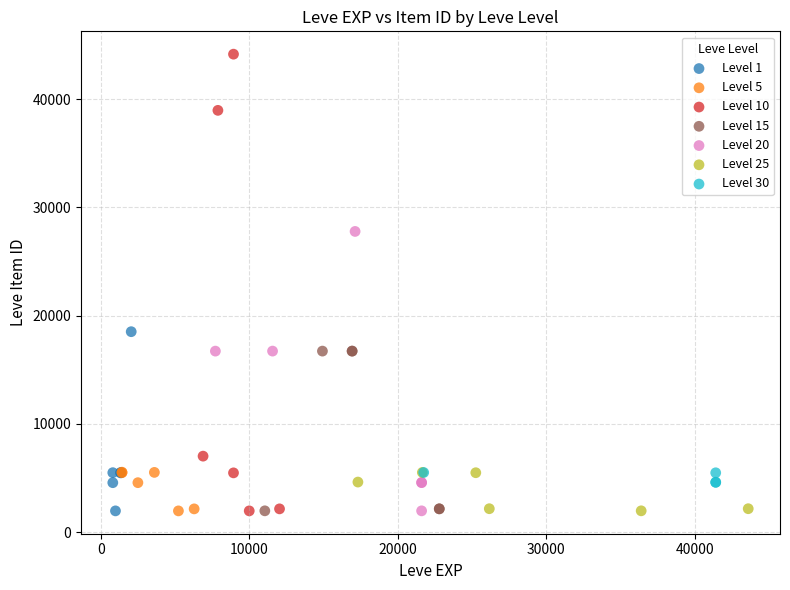

Which series has the widest spread of Y values?

Level 10